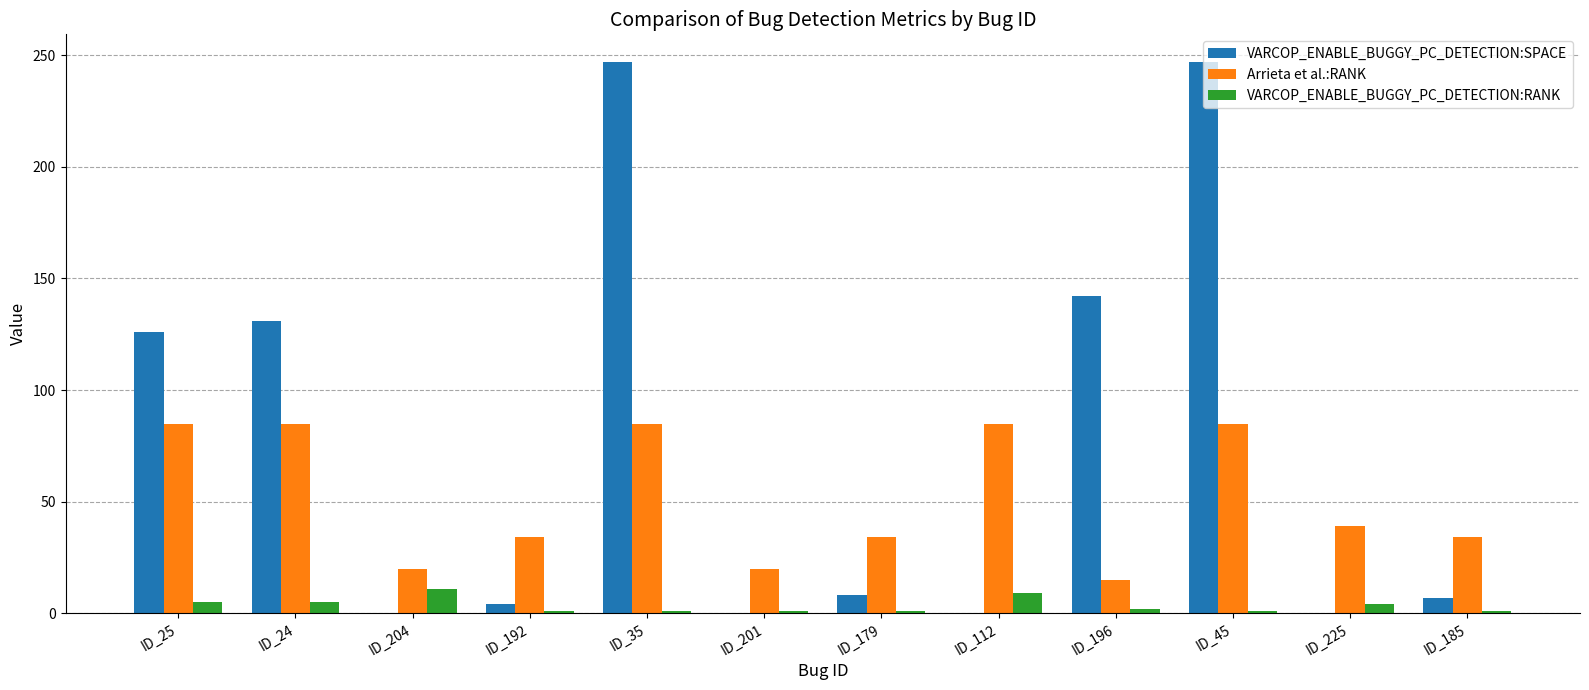

Between ID_204 and ID_45, which series saw the biggest shift?

VARCOP_ENABLE_BUGGY_PC_DETECTION:SPACE